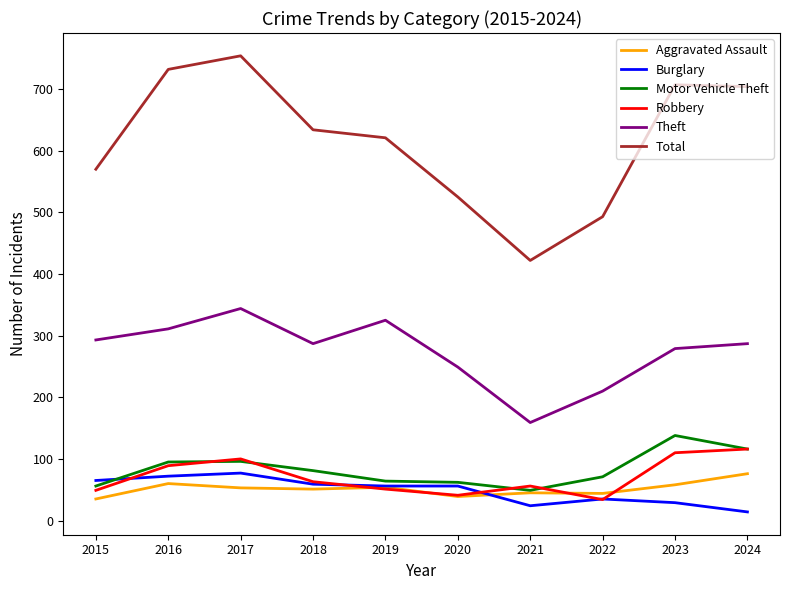

Which series has the largest range (max minus min)?

Total